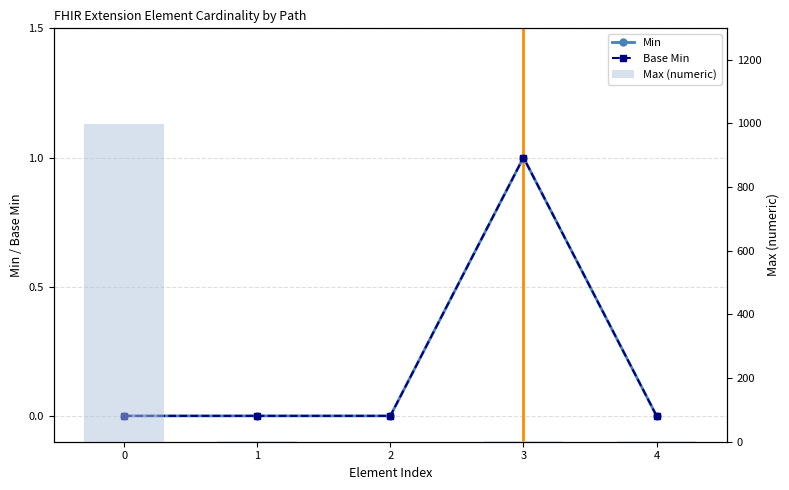

Is it true that Base Min equals 1 at 4?

False